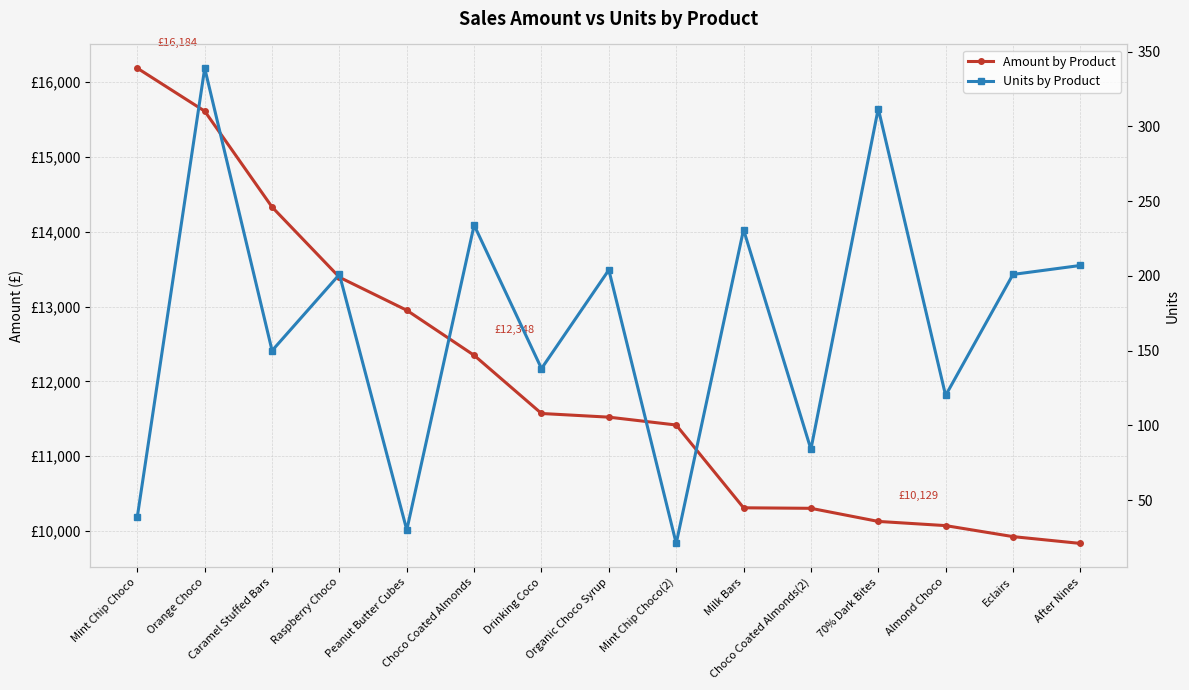

True or false: Amount by Product and Units by Product intersect in this chart.

False